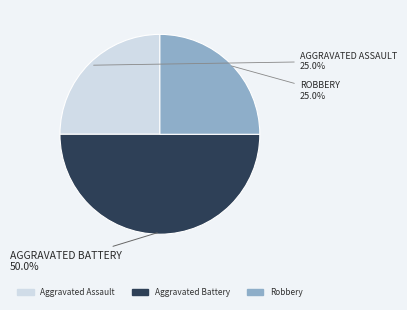

Does Robbery represent more than half of the total?

No